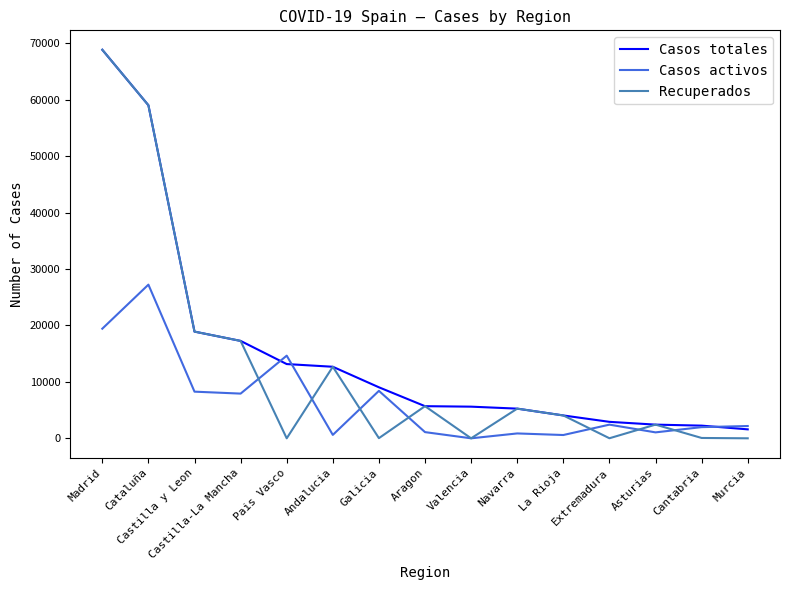

What is the difference between the highest and lowest values at Castilla y Leon?

10640